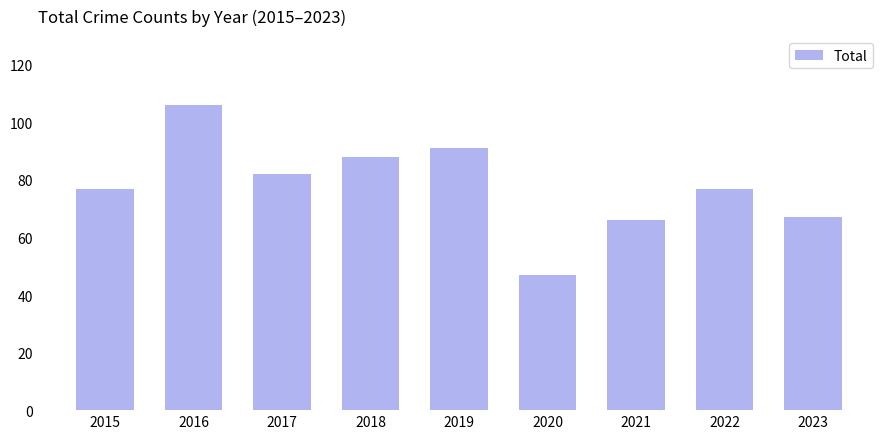

What is the maximum value shown in the chart?

106